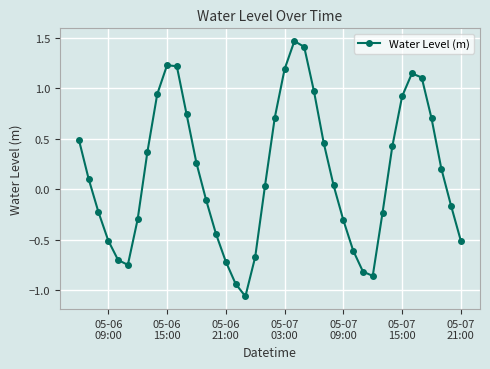

How many points are higher than both their immediate neighbors (excluding endpoints)?

3